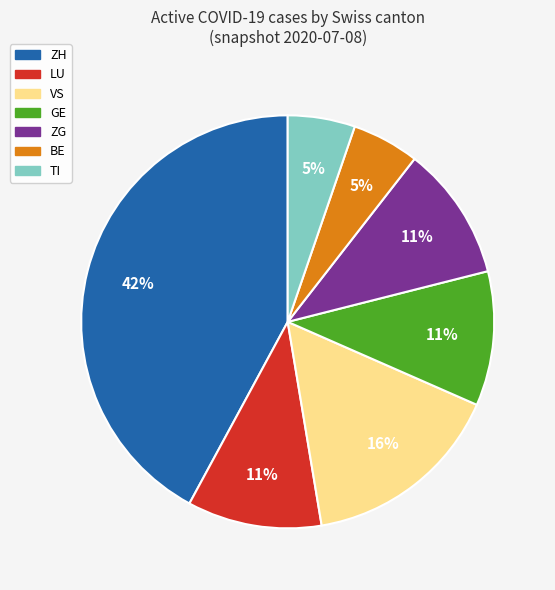

To the nearest percent, what is the average slice percentage?

14%